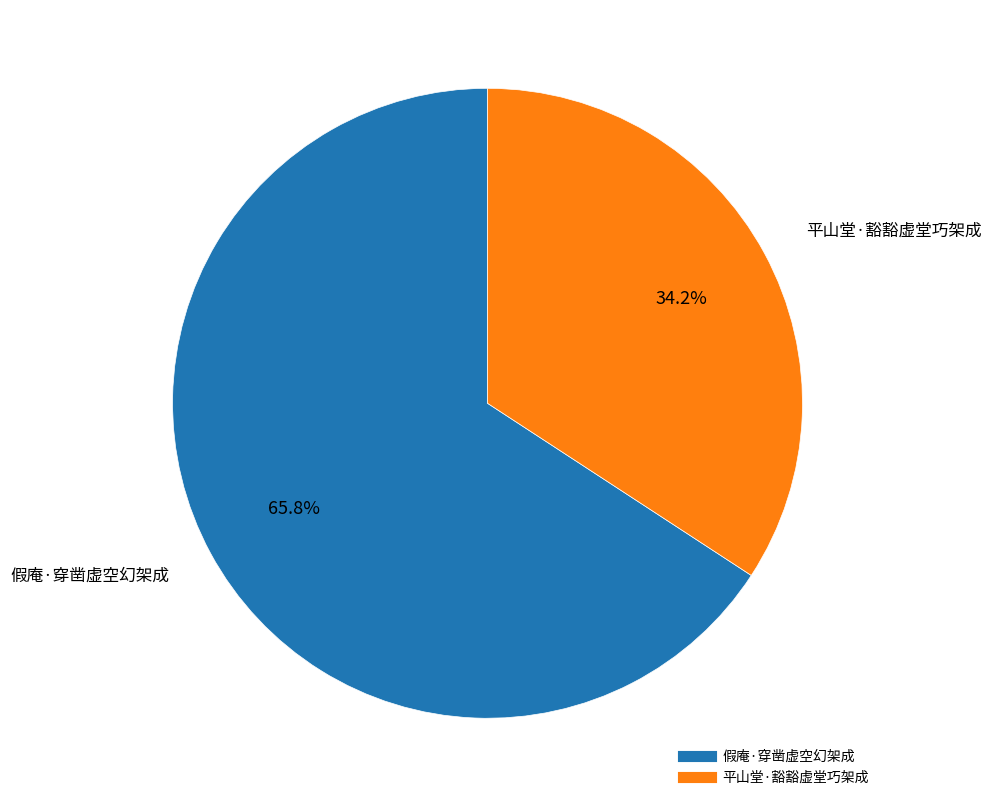

Approximately how many times larger is the value at 平山堂·豁豁虚堂巧架成 compared to 假庵·穿凿虚空幻架成?

0.5